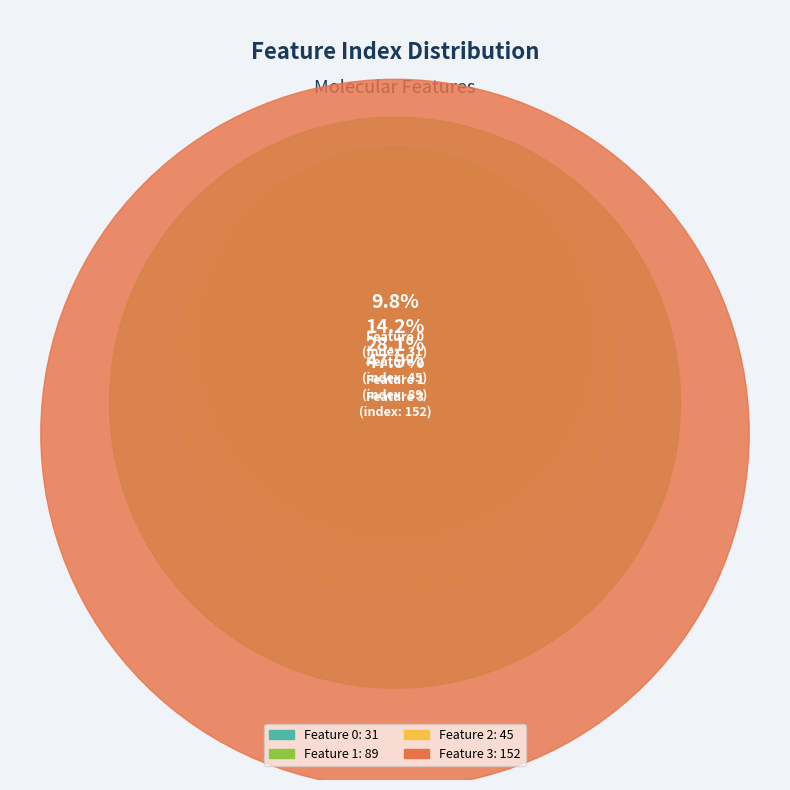

What is the largest slice in the pie chart?

Feature 3